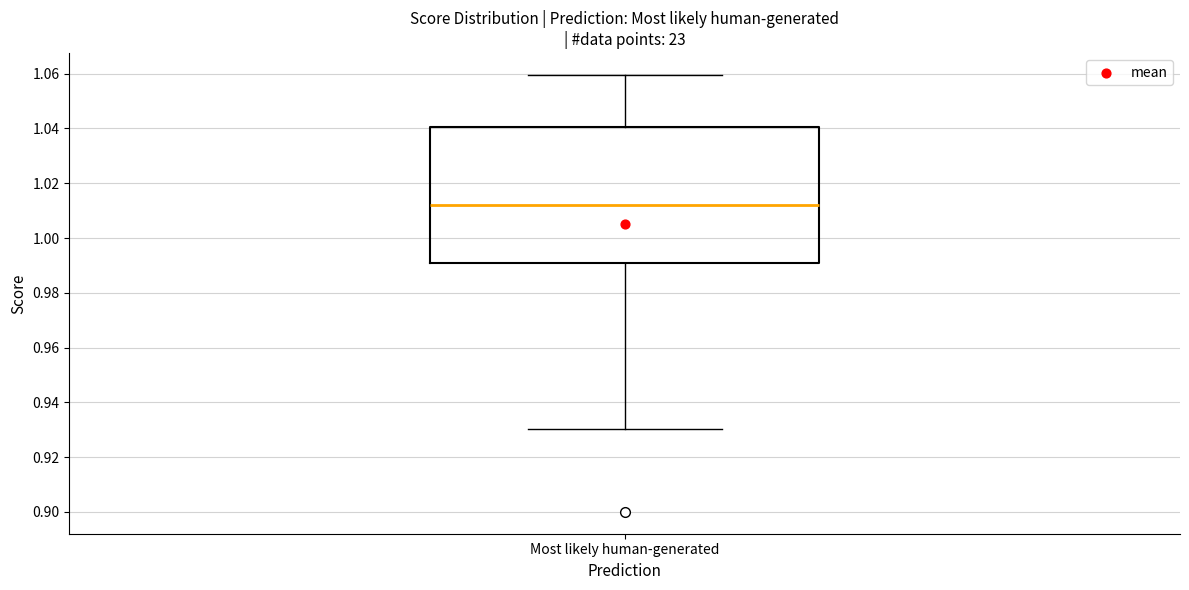

Transcribe this box plot: give where the median line is, the range the box spans, and where the two whiskers end, as read against the y-axis. The values are not printed on the chart, so give them approximately, as read against the axis.

median 1.012, box 0.990 to 1.040, whiskers 0.930 to 1.060